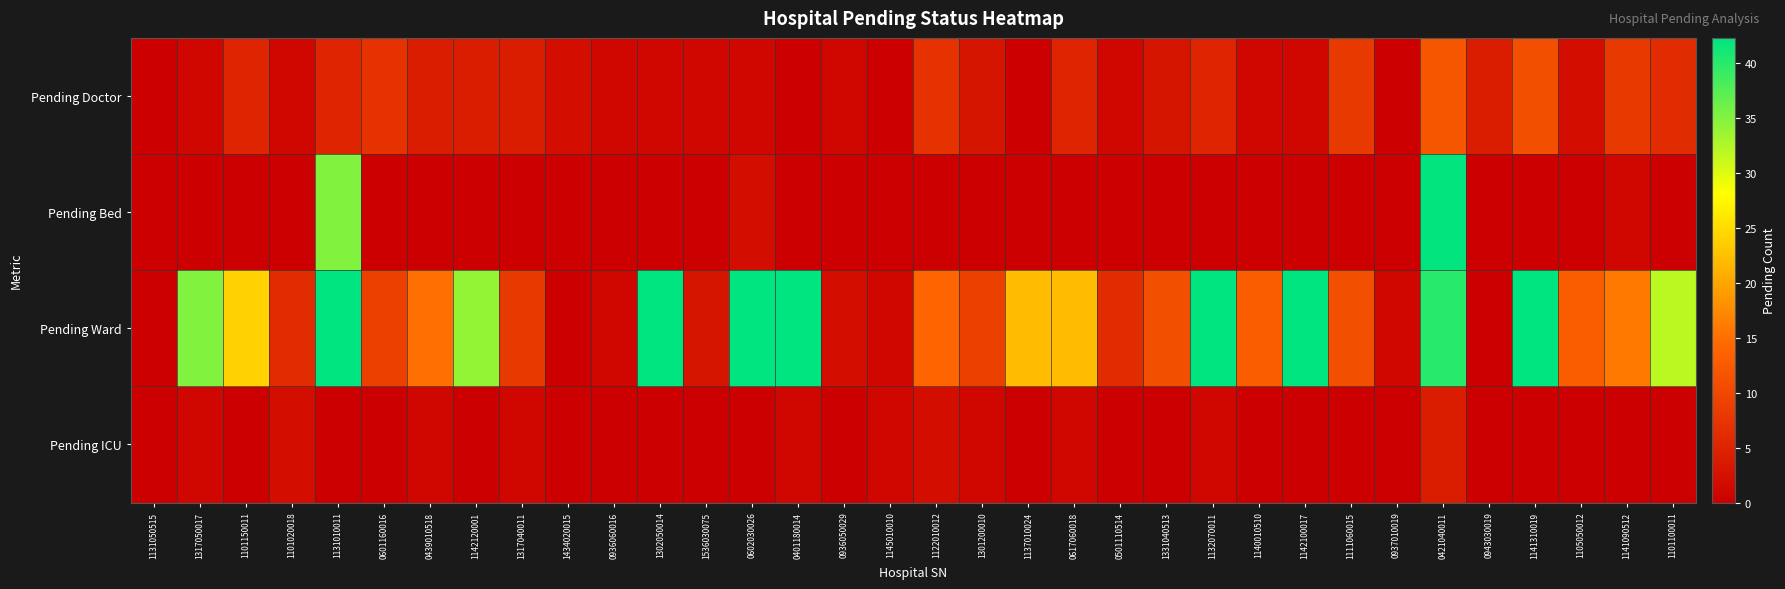

Reading left to right, transcribe all the data shown in this chart.

Pending Doctor: 1131050515=0	1317050017=1	1101150011=5	1101020018=1	1131010011=5	0601160016=7	0439010518=4	1142120001=4	1317040011=4	1434020015=2	0936060016=1	1302050014=1	1536030075=1	0602030026=1	0401180014=0	0936050029=1	1145010010=0	1122010012=7	1301200010=3	1137010024=0	0617060018=5	0501110514=1	1331040513=3	1132070011=5	1140010510=1	1142100017=1	1111060015=8	0937010019=0	0421040011=12	0943030019=4	1141310019=11	1105050012=2	1141090512=8	1101100011=6
Pending Bed: 1131050515=0	1317050017=0	1101150011=0	1101020018=0	1131010011=35	0601160016=0	0439010518=0	1142120001=0	1317040011=0	1434020015=0	0936060016=0	1302050014=0	1536030075=0	0602030026=2	0401180014=0	0936050029=0	1145010010=0	1122010012=0	1301200010=0	1137010024=0	0617060018=0	0501110514=0	1331040513=0	1132070011=0	1140010510=0	1142100017=0	1111060015=0	0937010019=0	0421040011=42	0943030019=0	1141310019=0	1105050012=0	1141090512=1	1101100011=0
Pending Ward: 1131050515=0	1317050017=35	1101150011=24	1101020018=6	1131010011=68	0601160016=9	0439010518=15	1142120001=34	1317040011=8	1434020015=0	0936060016=1	1302050014=60	1536030075=3	0602030026=43	0401180014=85	0936050029=2	1145010010=1	1122010012=14	1301200010=9	1137010024=22	0617060018=22	0501110514=6	1331040513=11	1132070011=107	1140010510=13	1142100017=71	1111060015=11	0937010019=1	0421040011=40	0943030019=0	1141310019=60	1105050012=13	1141090512=16	1101100011=32
Pending ICU: 1131050515=0	1317050017=1	1101150011=0	1101020018=2	1131010011=0	0601160016=0	0439010518=1	1142120001=0	1317040011=1	1434020015=0	0936060016=0	1302050014=0	1536030075=0	0602030026=0	0401180014=1	0936050029=0	1145010010=1	1122010012=2	1301200010=1	1137010024=0	0617060018=1	0501110514=0	1331040513=0	1132070011=1	1140010510=0	1142100017=0	1111060015=0	0937010019=0	0421040011=4	0943030019=0	1141310019=0	1105050012=0	1141090512=0	1101100011=0